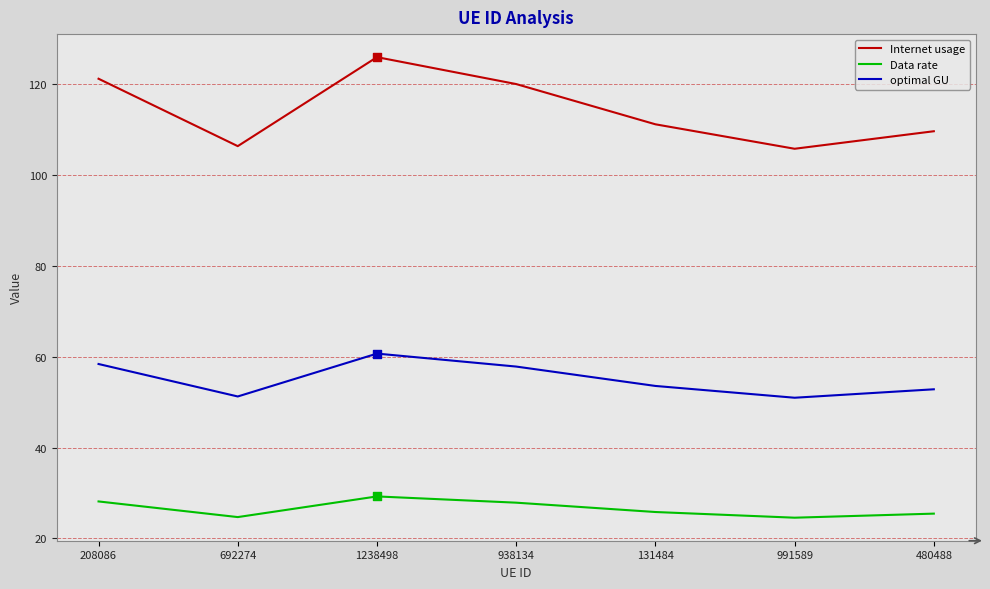

At which category is the sum across all series the highest?

1238498